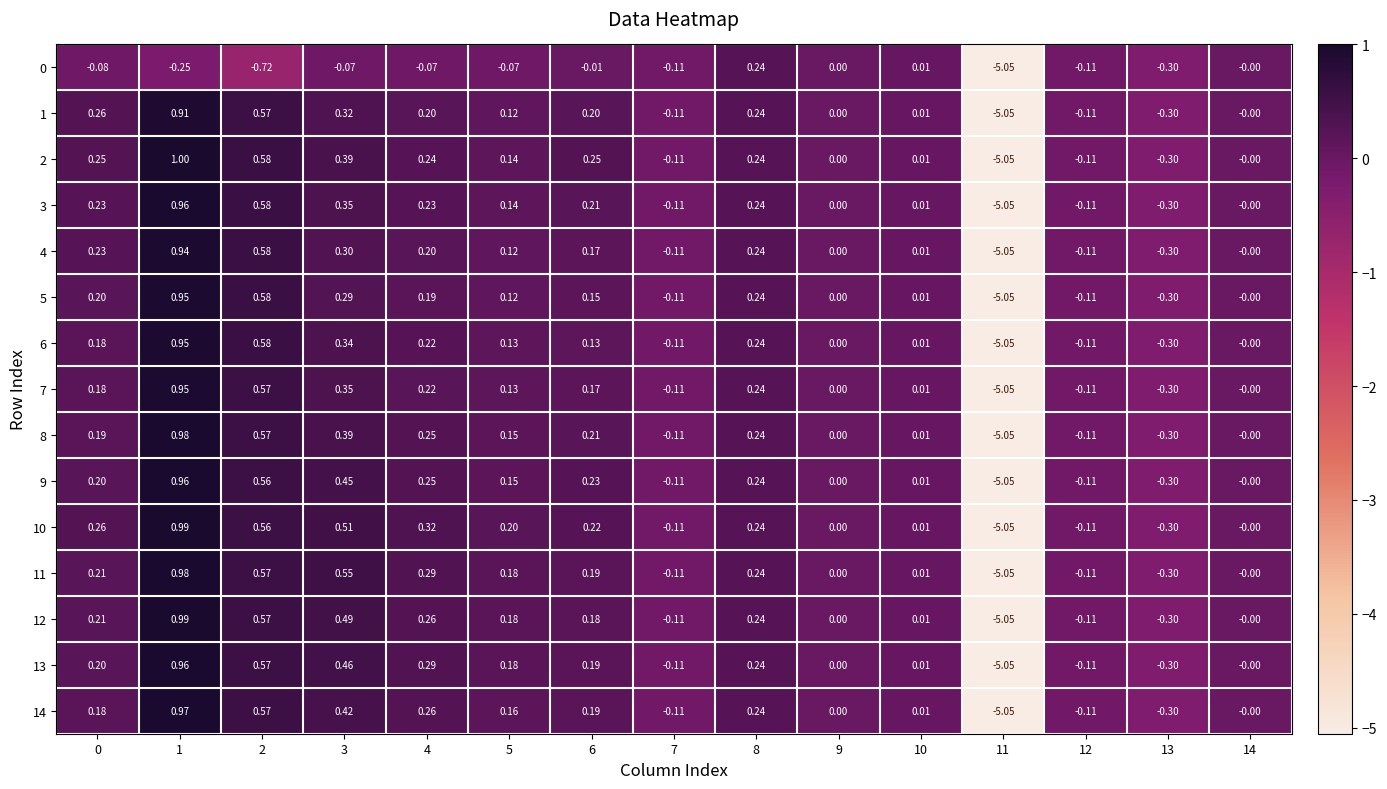

Is the value of 14 at 3 greater than the value of 11 at 8?

Yes